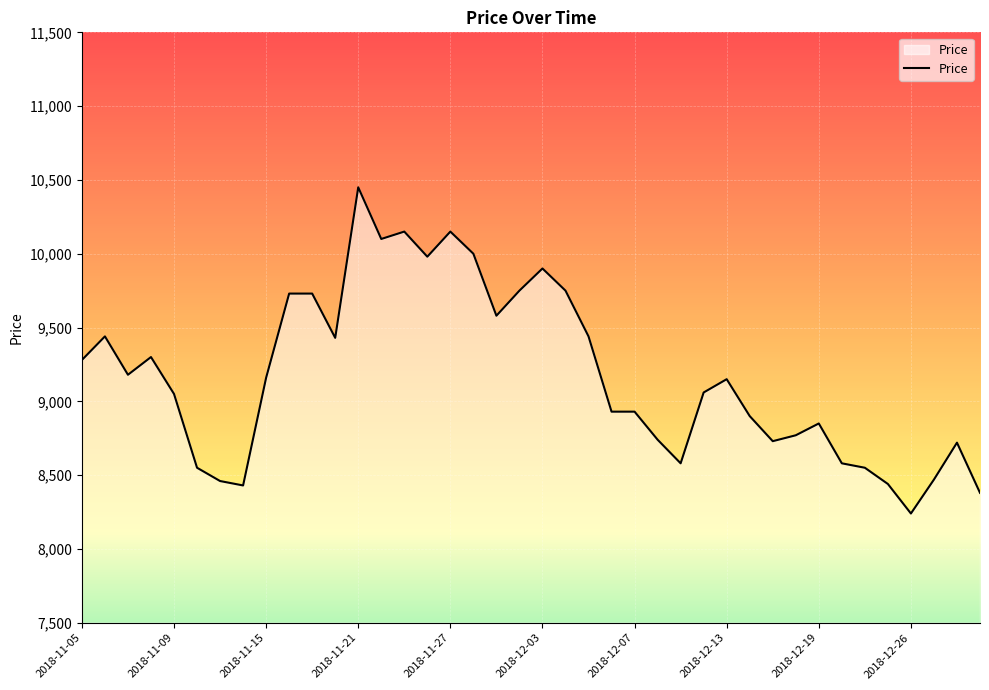

What is the maximum value shown in the chart?

10450